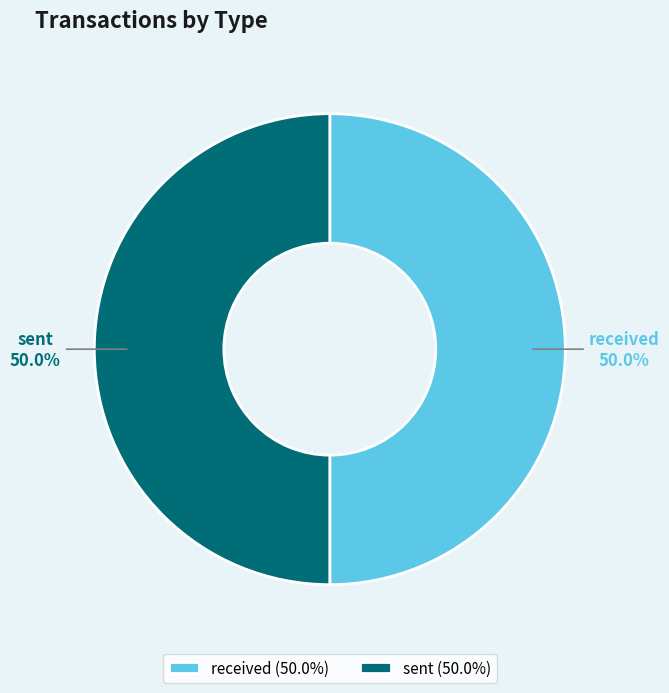

Is it true that received is 39% of the pie?

False